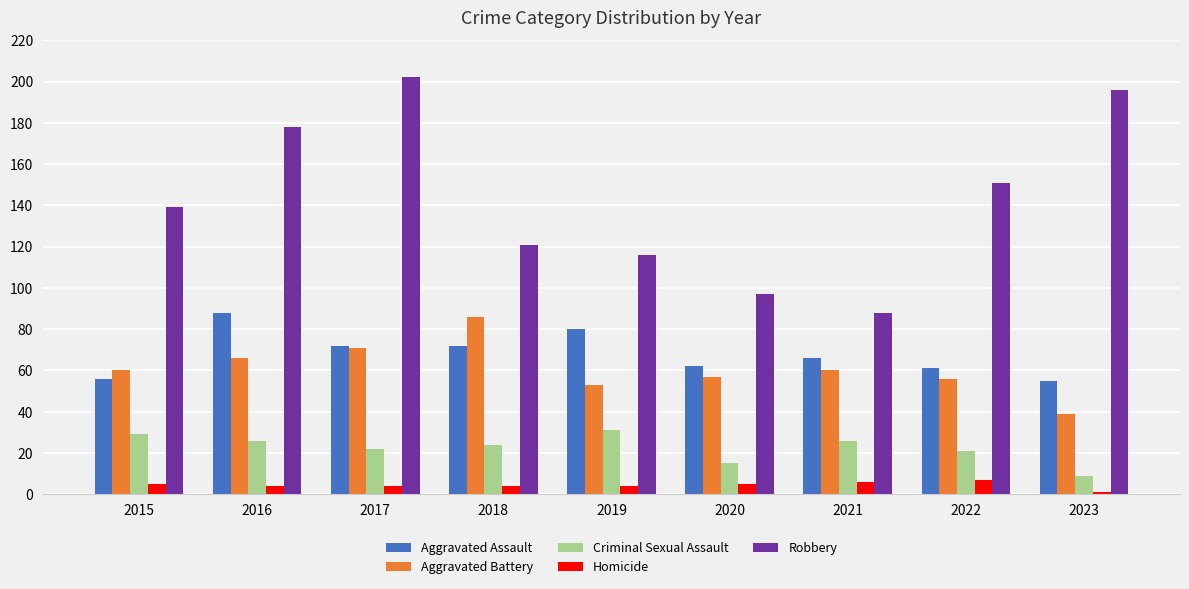

Is it true that Aggravated Battery equals 39 at 2015?

False